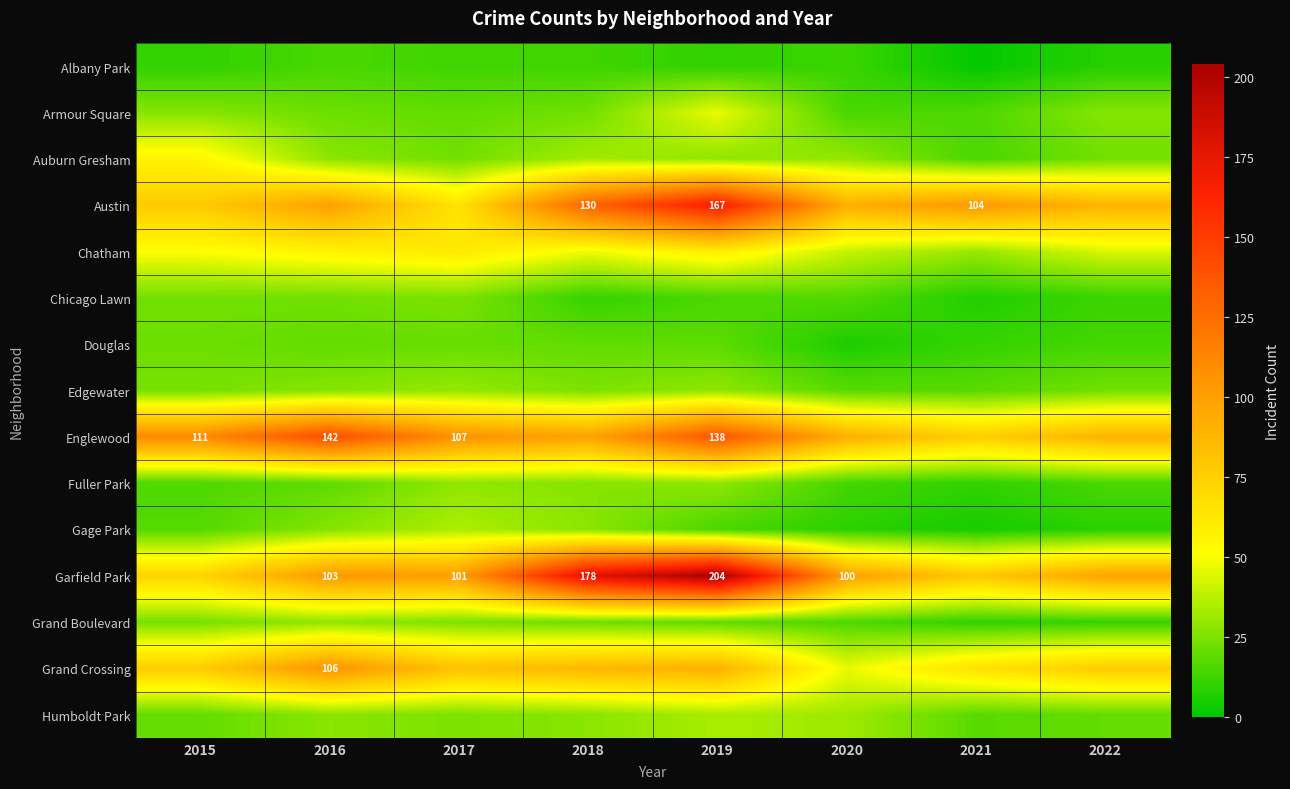

The Garfield Park series shows 103 at 2016. True or false?

True